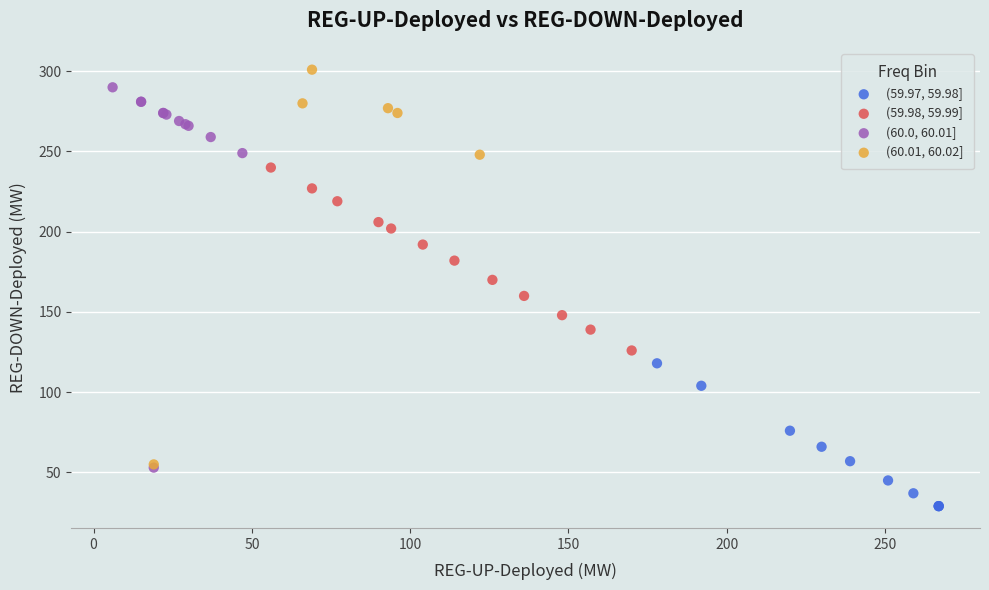

What are all the series names shown in the legend?

(59.97, 59.98], (59.98, 59.99], (60.0, 60.01], (60.01, 60.02]